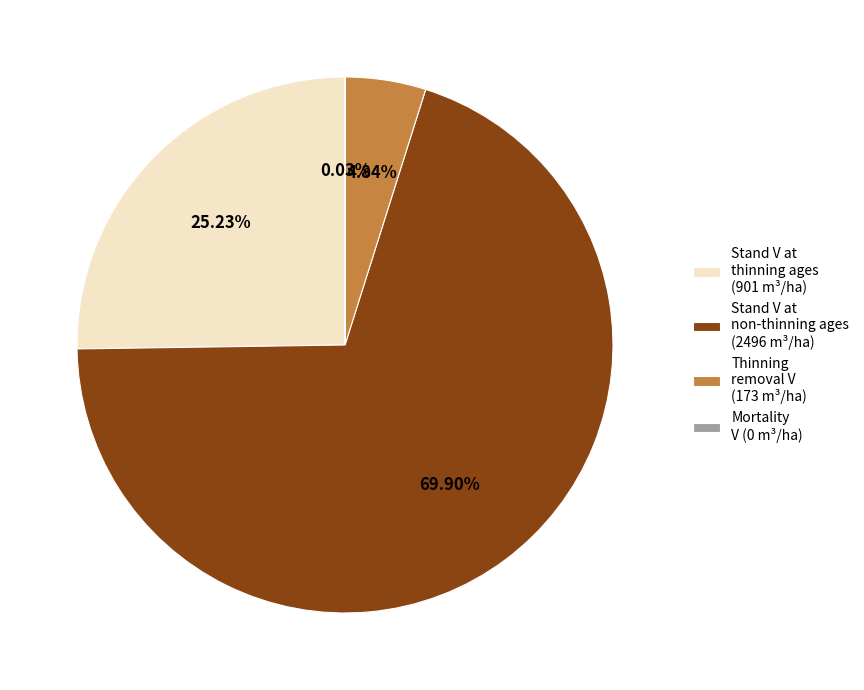

Which slice represents more than half of the pie?

Stand V at non-thinning ages (2496 m³/ha)